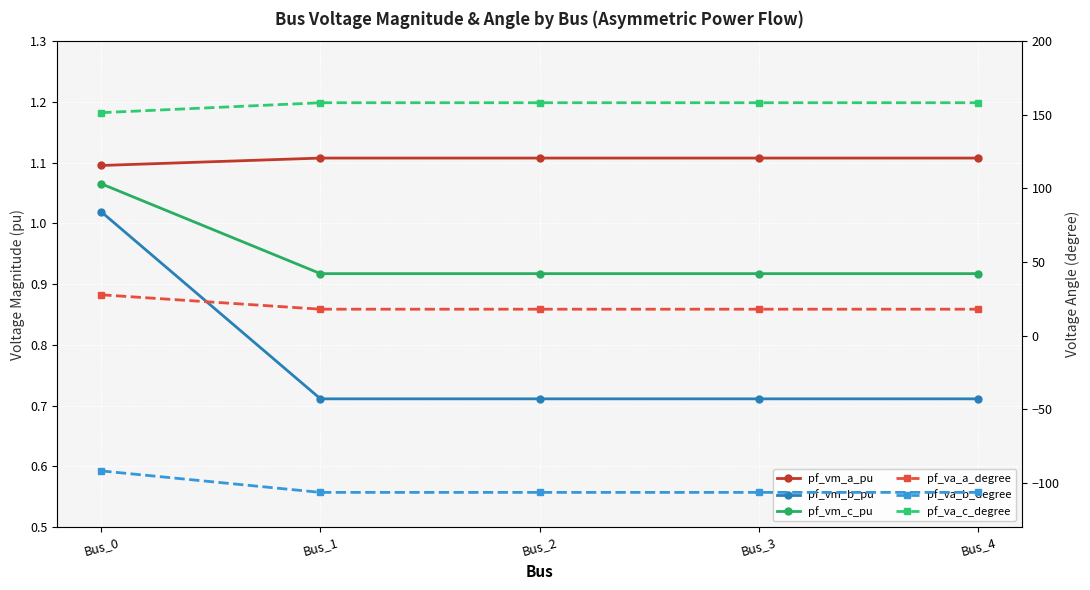

True or false: pf_vm_c_pu and pf_va_a_degree cross at least once.

False